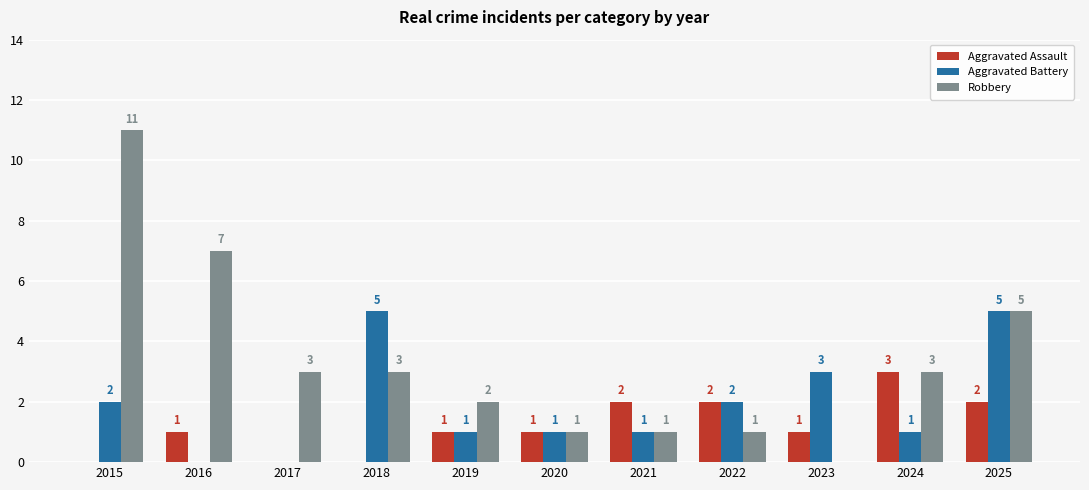

What is the approximate value of Robbery at 2017?

3